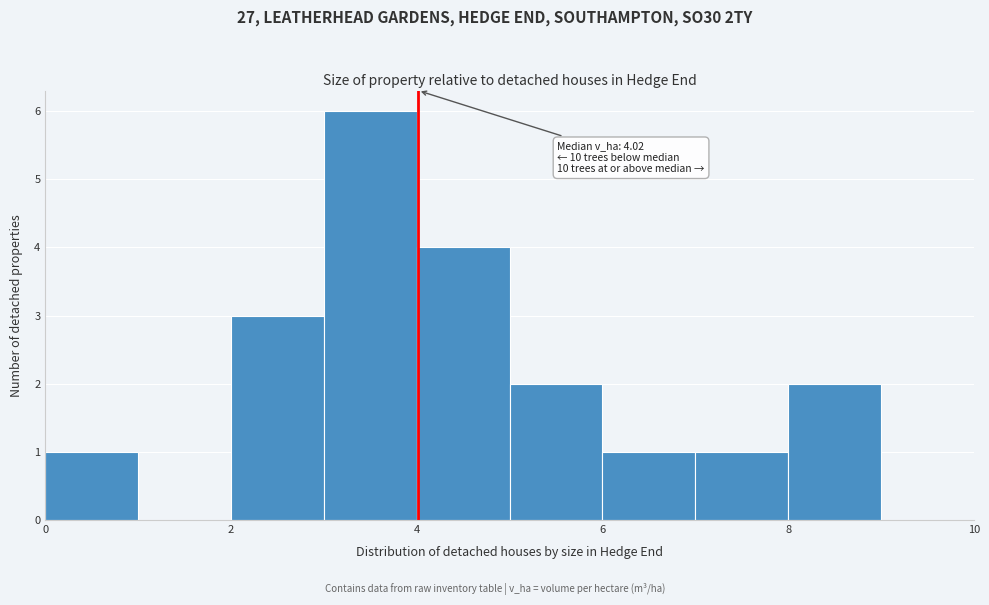

Which range on the x-axis has the tallest bar?

3 to 4